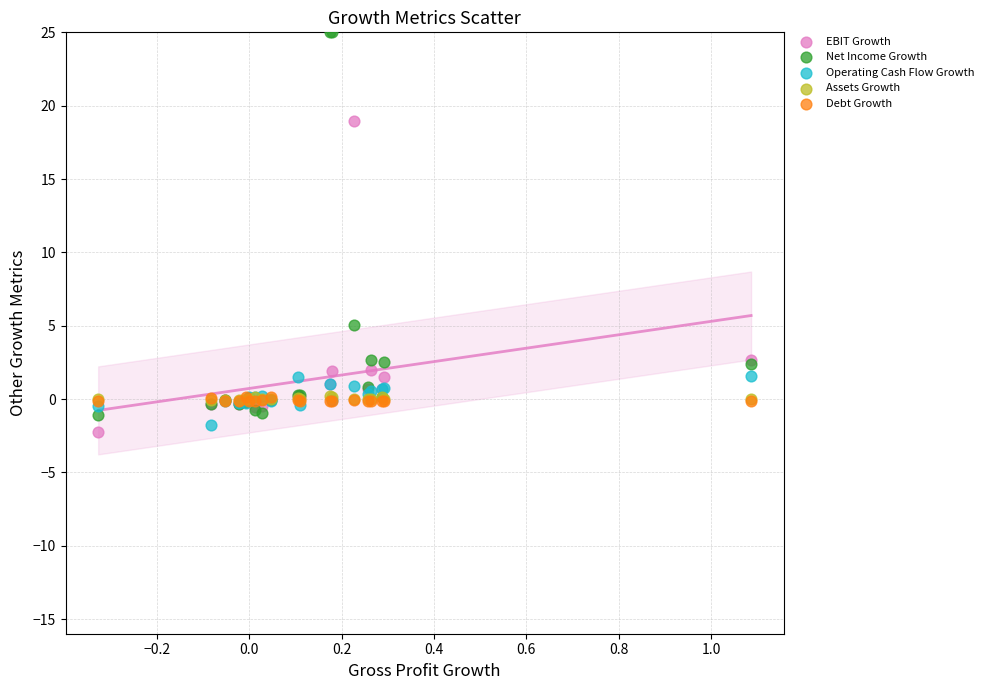

What are all the series names shown in the legend?

EBIT Growth, Net Income Growth, Operating Cash Flow Growth, Assets Growth, Debt Growth